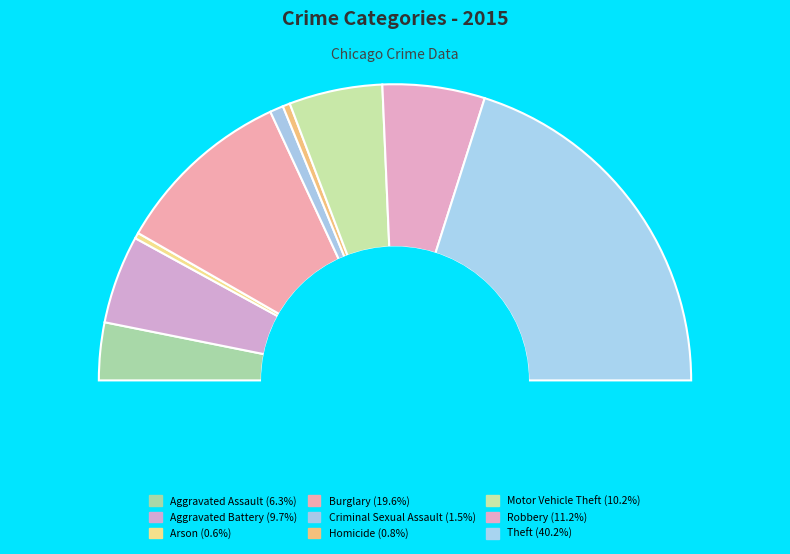

To the nearest percent, what is the average slice percentage?

11%